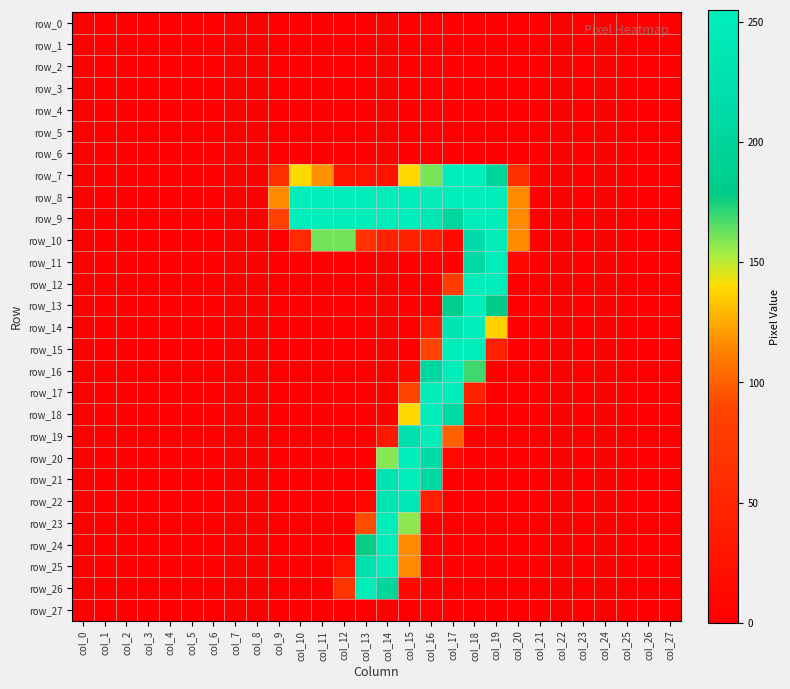

What is the difference between the second highest and second lowest values in the row_18 series?

209